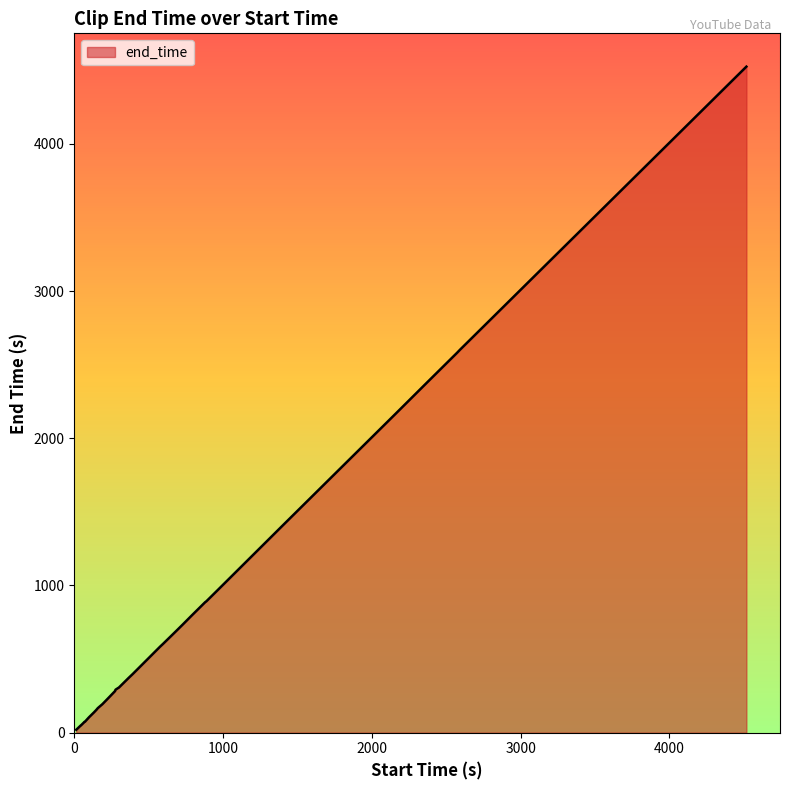

How many distinct data groups are displayed?

1